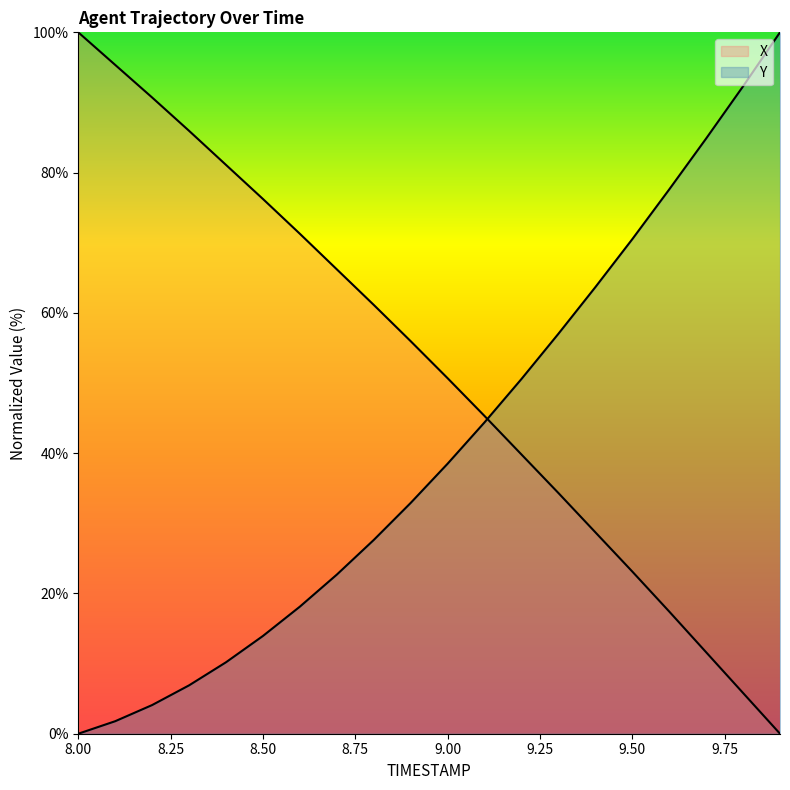

What is the value of the X point at the 3rd from the left?

90.7